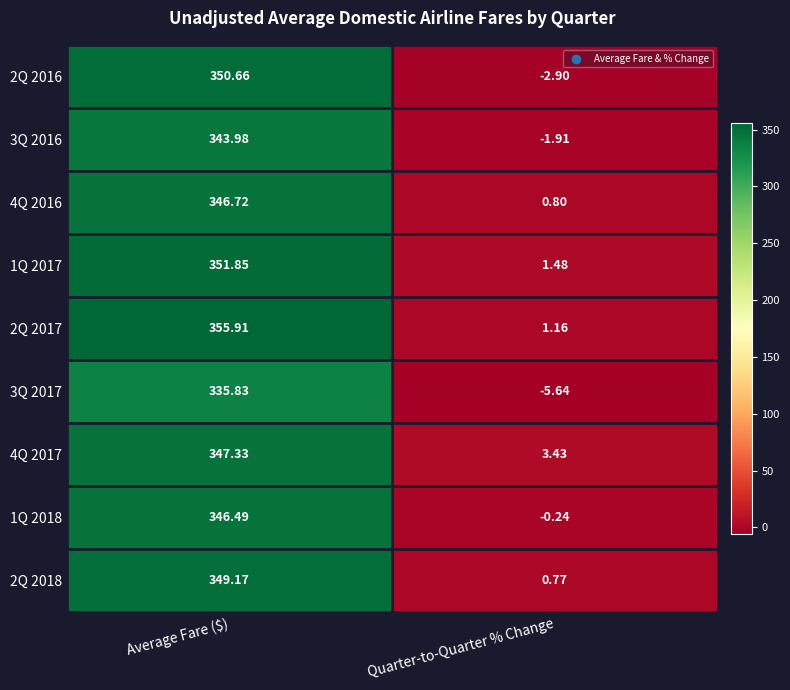

At which category is the sum across all series the highest?

Average Fare ($)